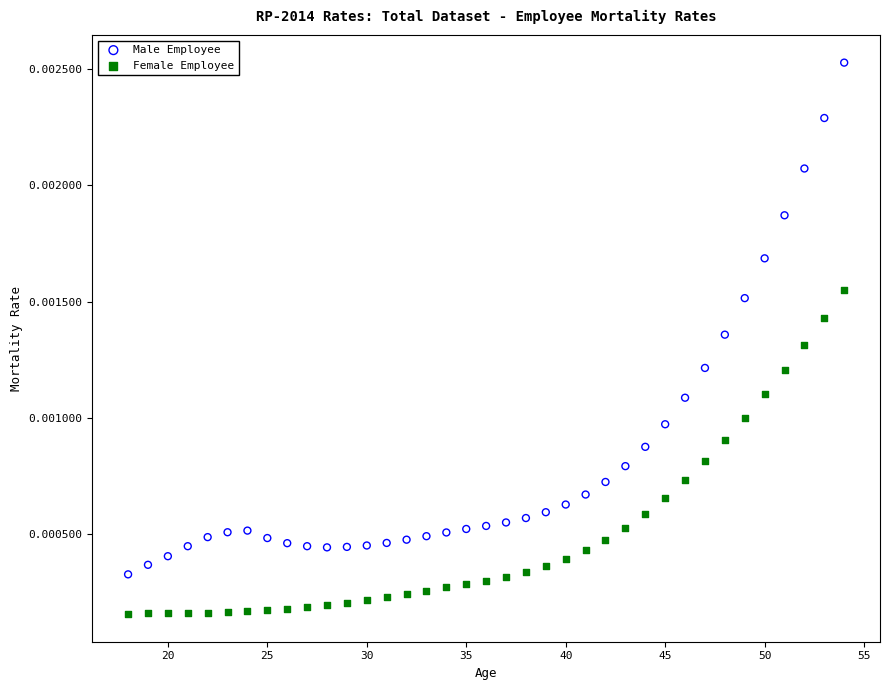

Which series contains the lowest Y value?

Female Employee